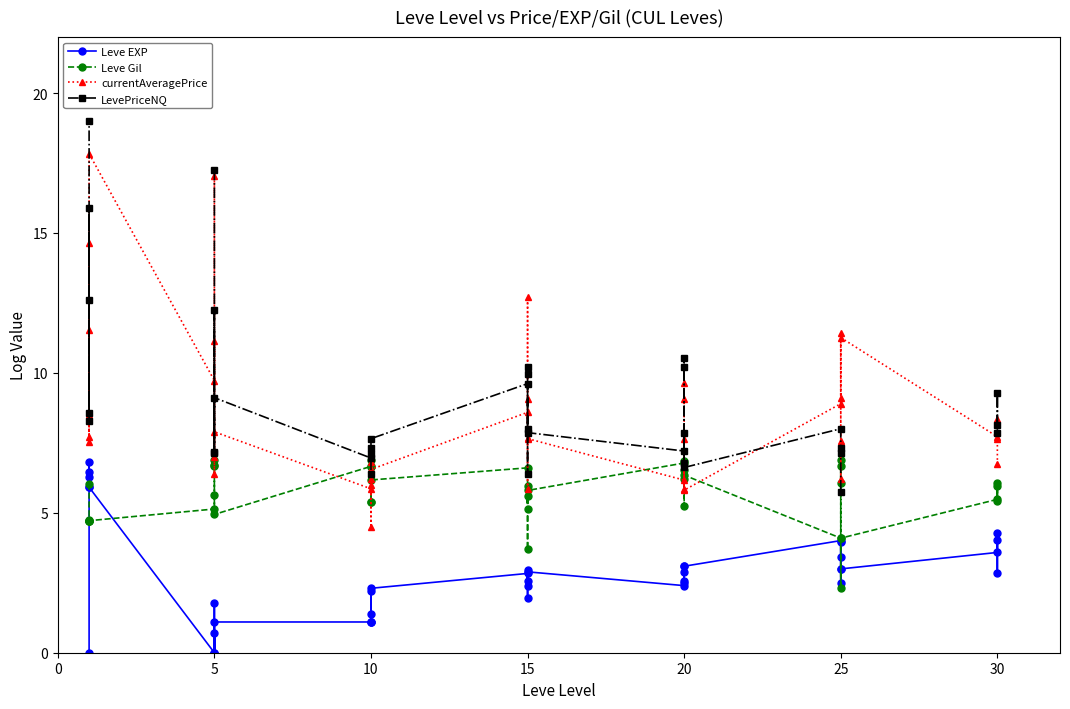

What is the highest value of the currentAveragePrice series?

17.8